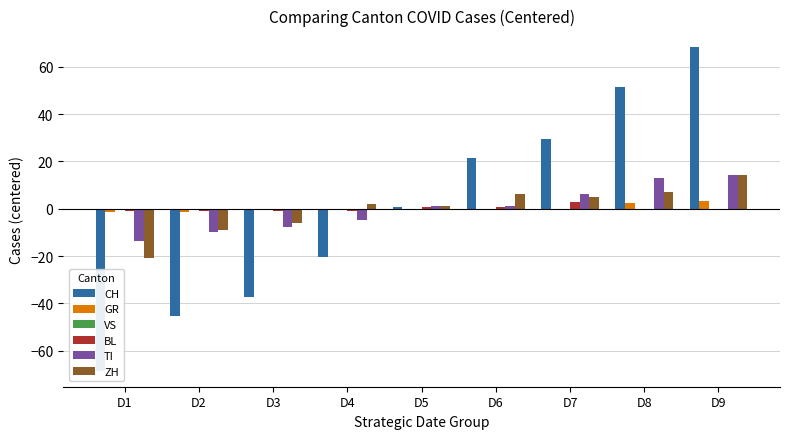

What is the maximum value for CH?

68.6